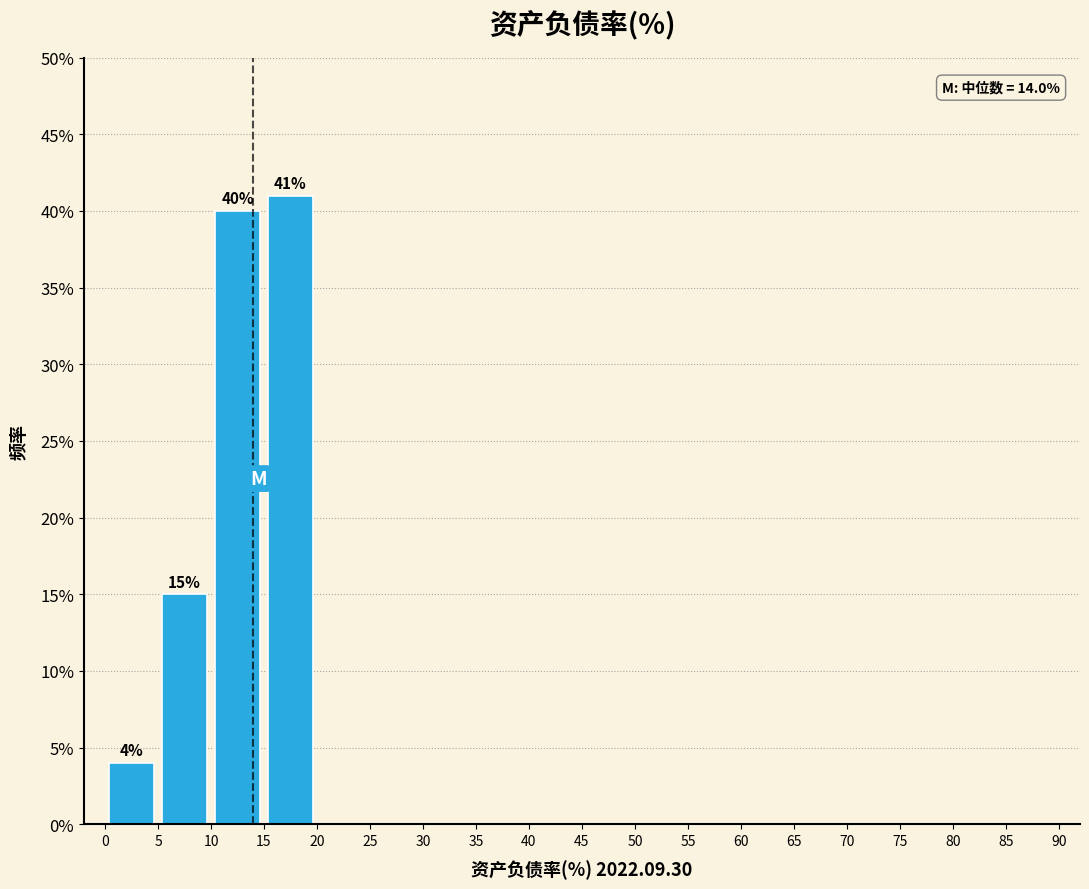

Which range on the x-axis has the tallest bar?

15 to 20